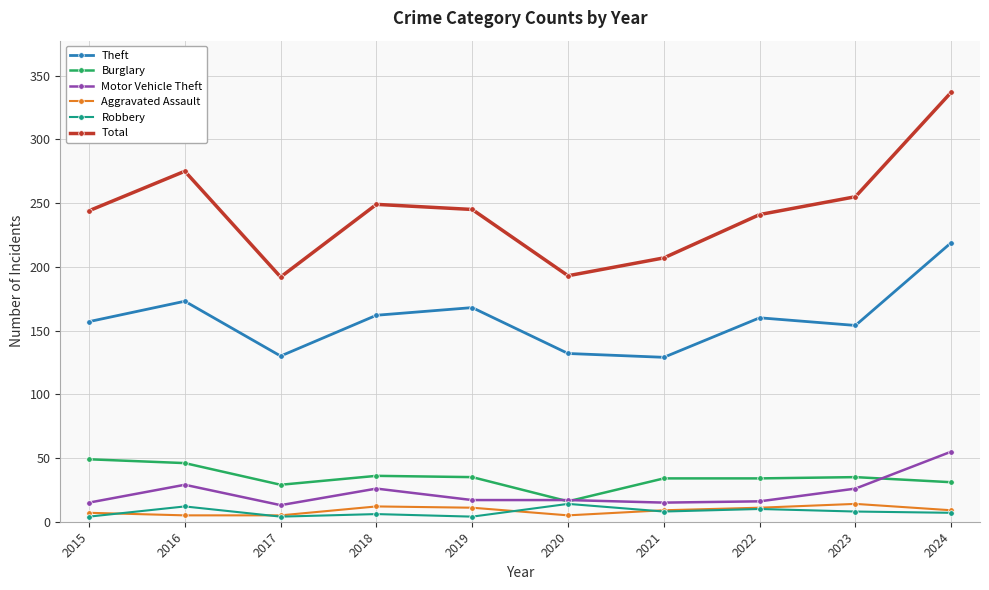

What is the greatest value displayed?

337